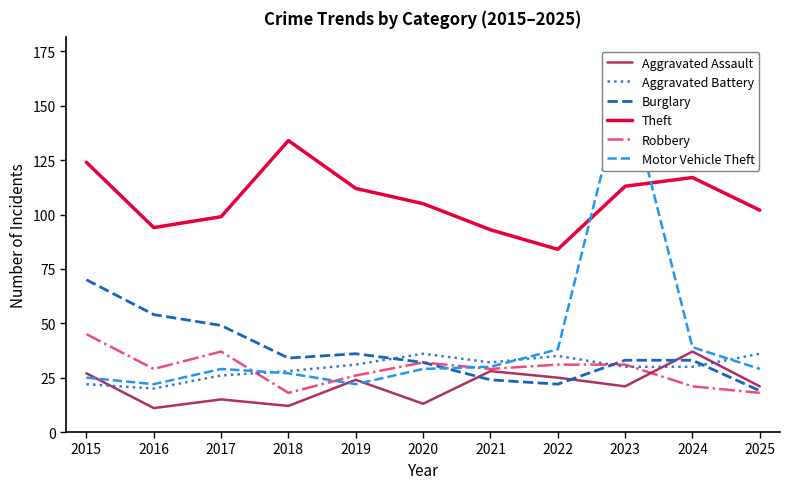

Reading right to left, list all the values displayed in this chart.

Aggravated Assault: 2025=21	2024=37	2023=21	2022=25	2021=28	2020=13	2019=24	2018=12	2017=15	2016=11	2015=27
Aggravated Battery: 2025=36	2024=30	2023=30	2022=35	2021=32	2020=36	2019=31	2018=28	2017=26	2016=20	2015=22
Burglary: 2025=19	2024=33	2023=33	2022=22	2021=24	2020=32	2019=36	2018=34	2017=49	2016=54	2015=70
Theft: 2025=102	2024=117	2023=113	2022=84	2021=93	2020=105	2019=112	2018=134	2017=99	2016=94	2015=124
Robbery: 2025=18	2024=21	2023=31	2022=31	2021=29	2020=32	2019=26	2018=18	2017=37	2016=29	2015=45
Motor Vehicle Theft: 2025=29	2024=39	2023=162	2022=38	2021=30	2020=29	2019=22	2018=27	2017=29	2016=22	2015=25